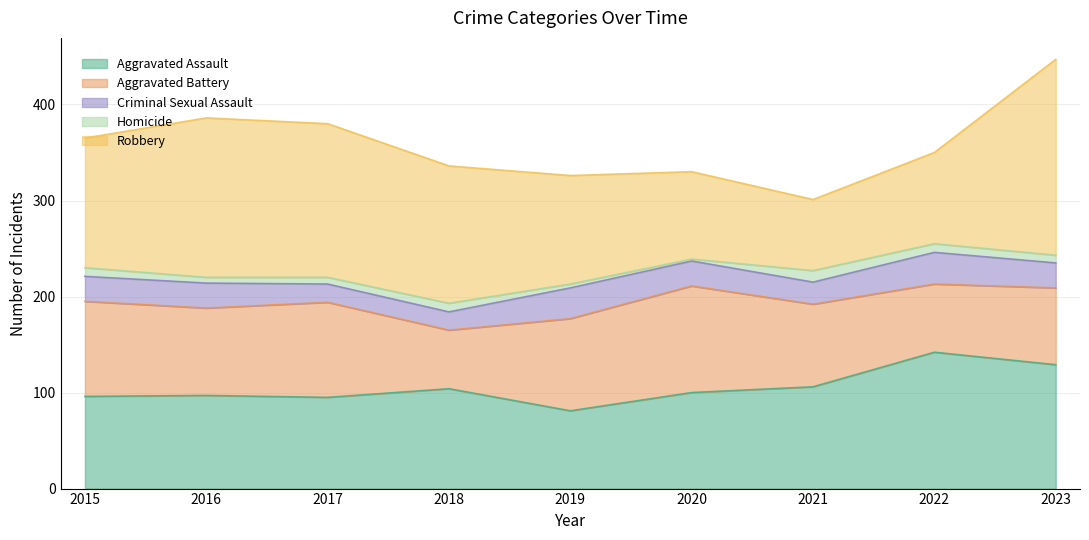

Which category has the highest value in the Aggravated Assault series?

2022